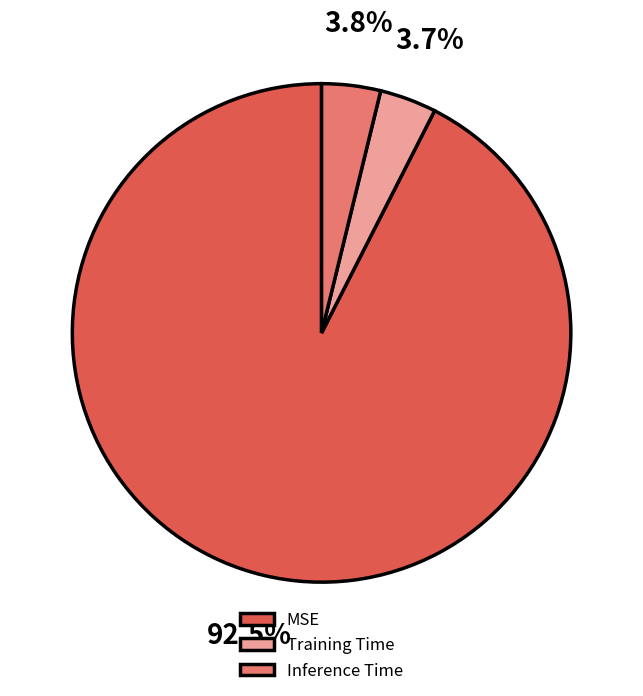

To the nearest percent, what is the difference between the MSE and Training Time slice percentages?

89%